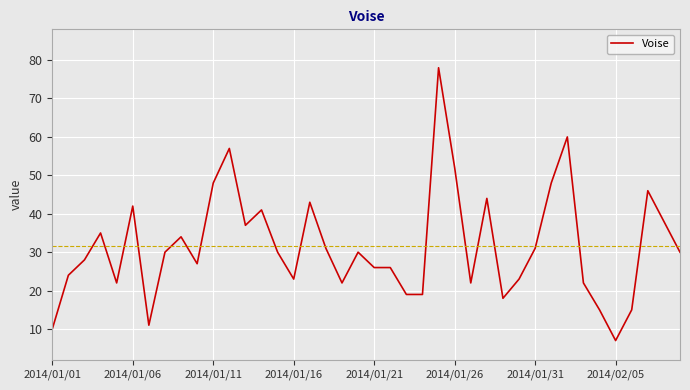

How many lines are shown in the chart?

1